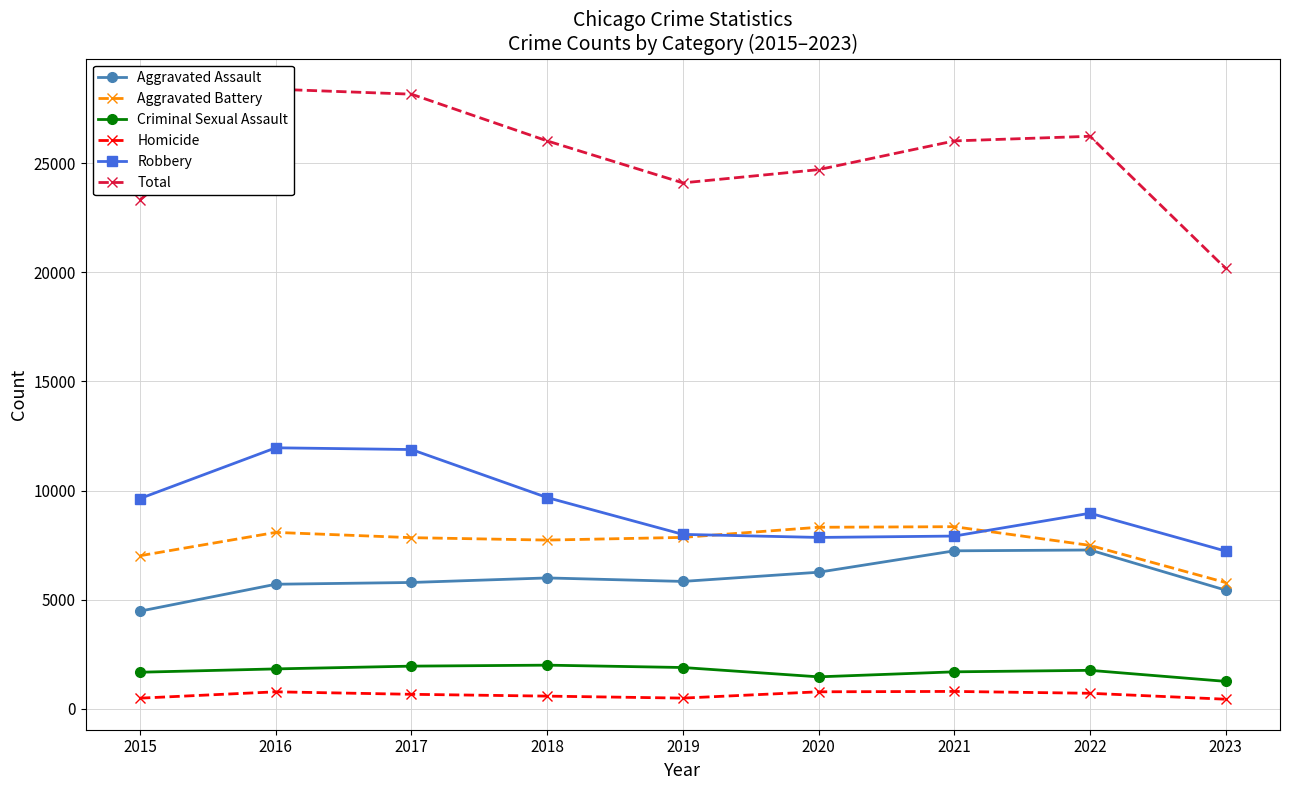

At which category is the sum across all series the highest?

2016